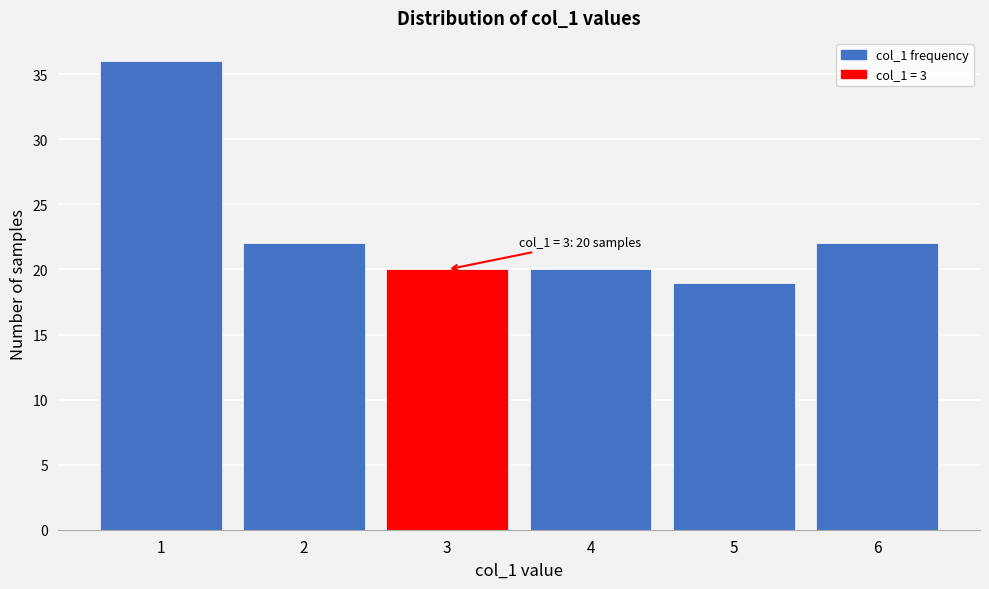

Which range on the x-axis has the tallest bar?

0.5 to 1.5